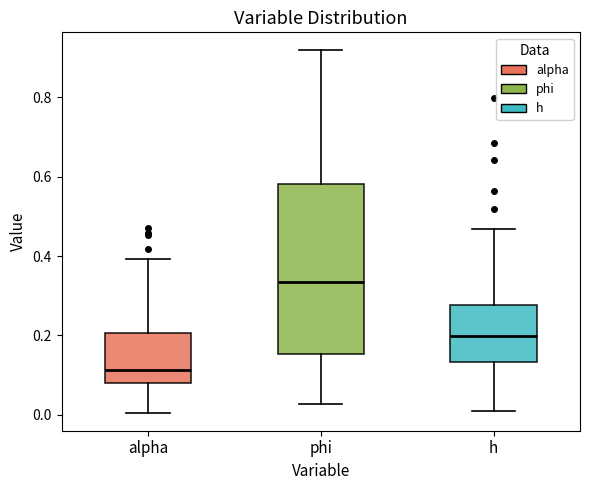

Comparing the boxes themselves (not the whiskers), which one is the tallest?

phi